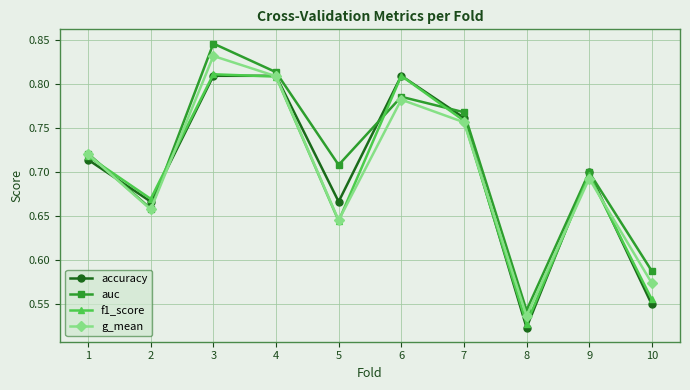

Which series has the largest range (max minus min)?

auc